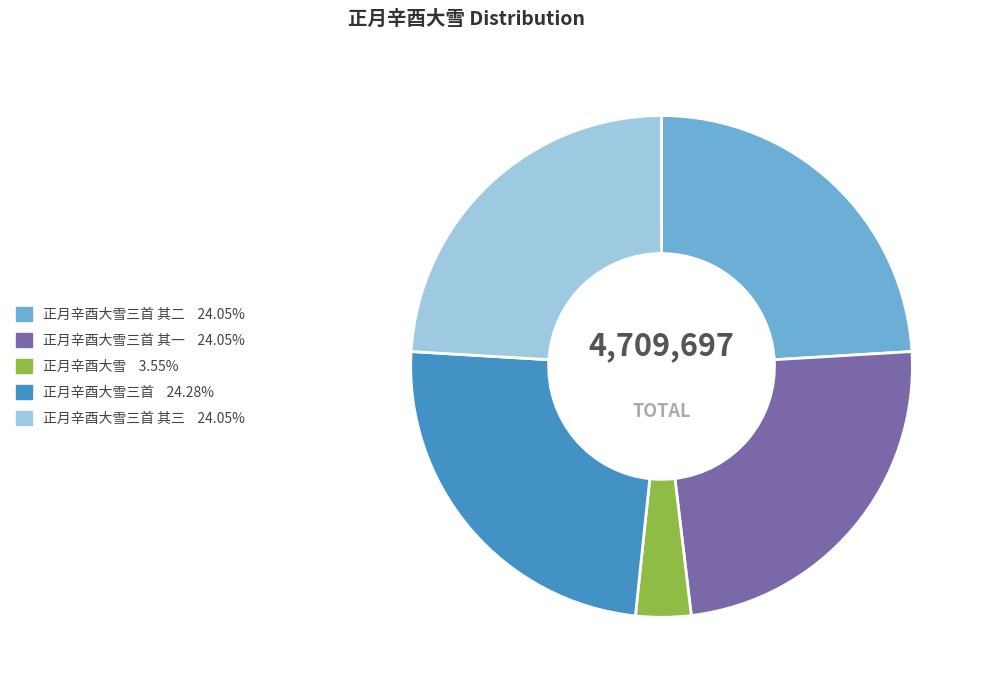

Is there any slice that represents more than half of the pie?

No